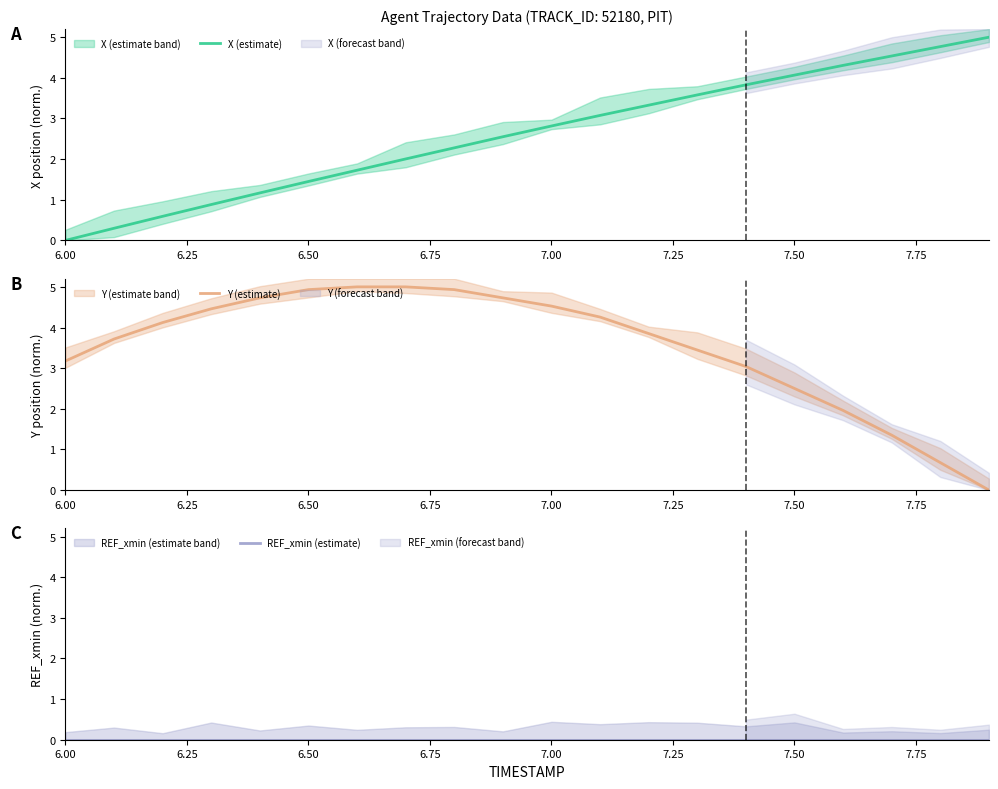

What are all the series names shown in the legend?

X (estimate), Y (estimate), REF_xmin (estimate)